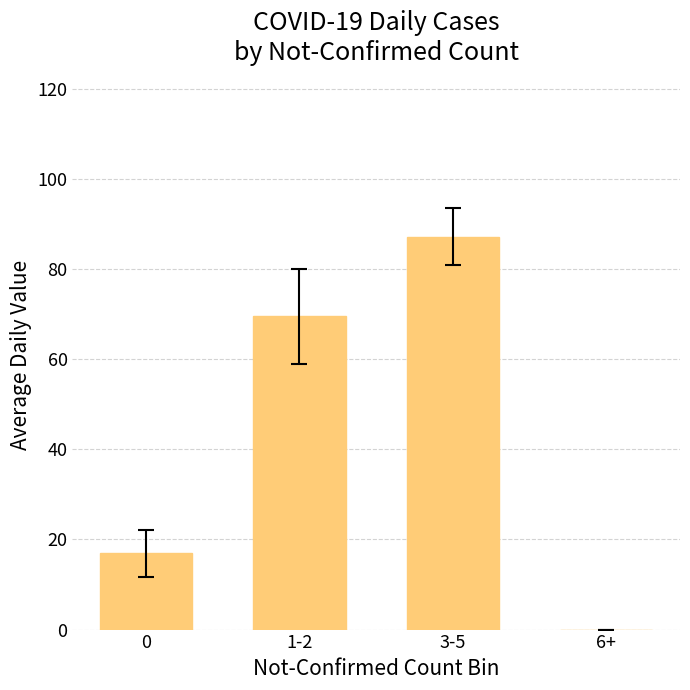

What is the sum of all values?

173.6